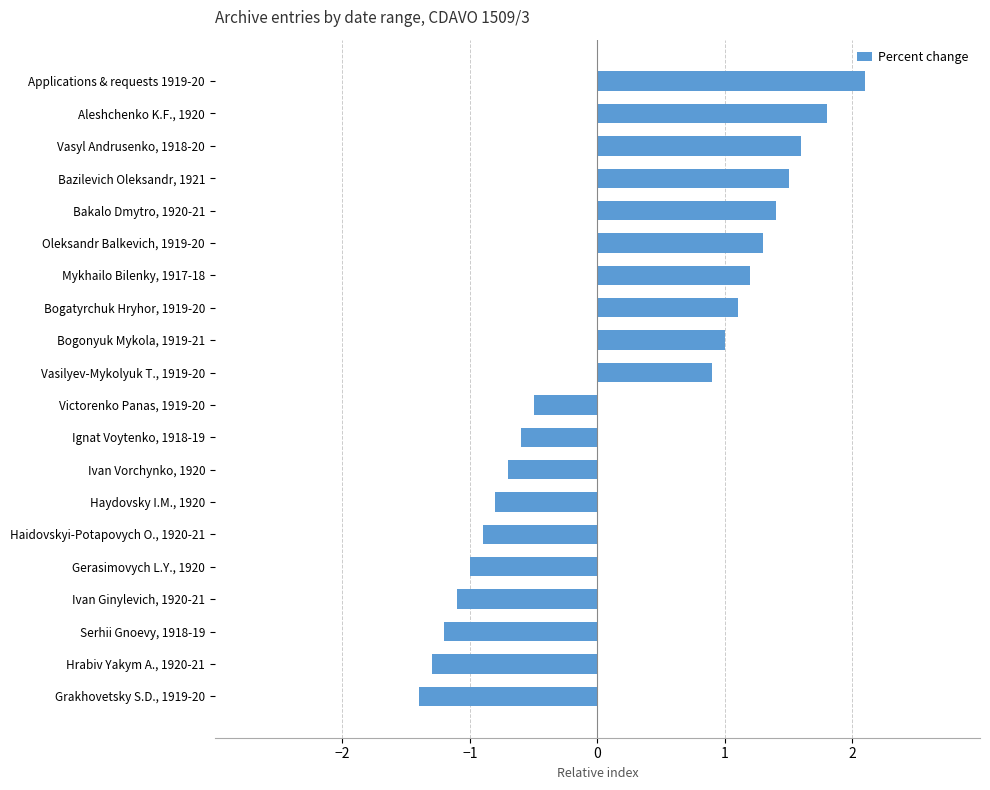

What is the difference between the maximum and minimum values?

3.5